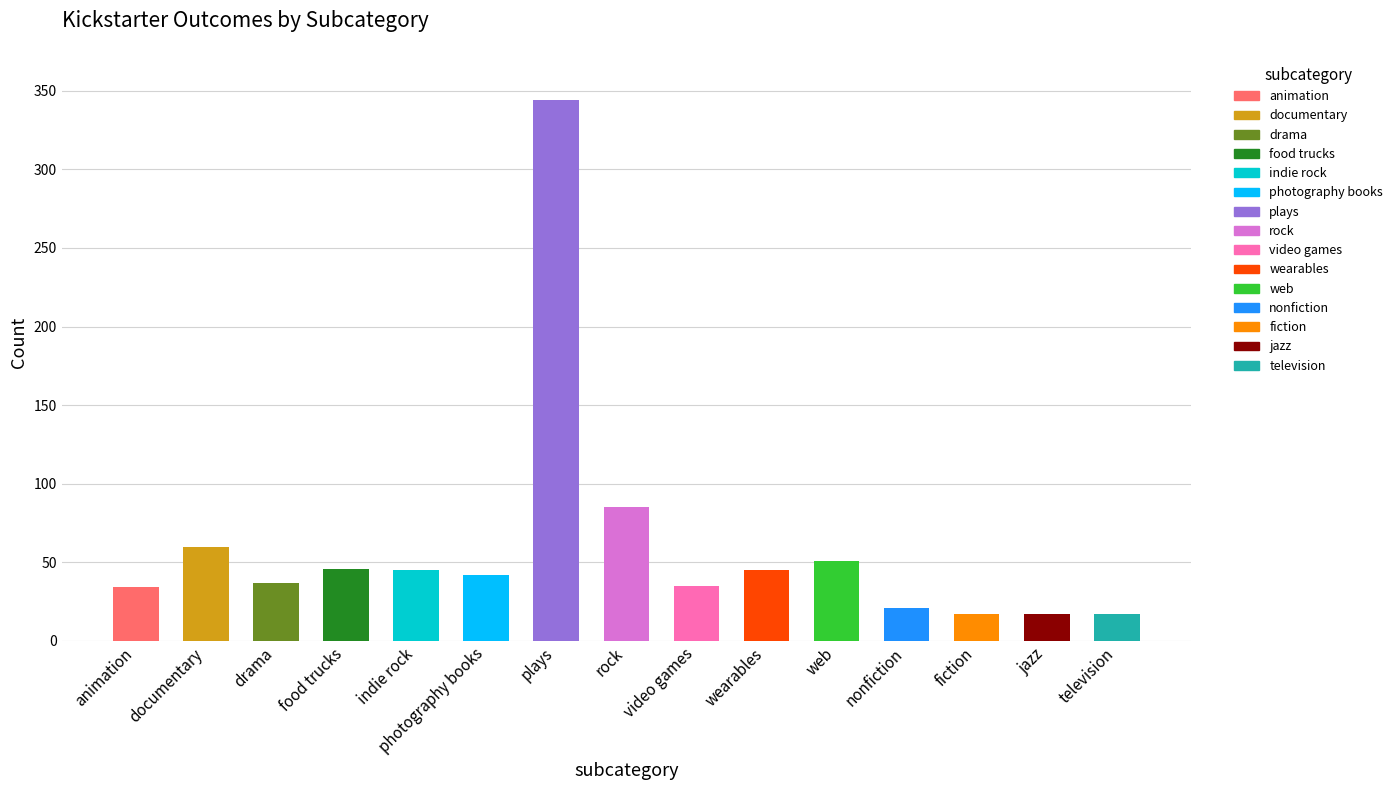

At which category does the chart reach its peak across all series?

plays